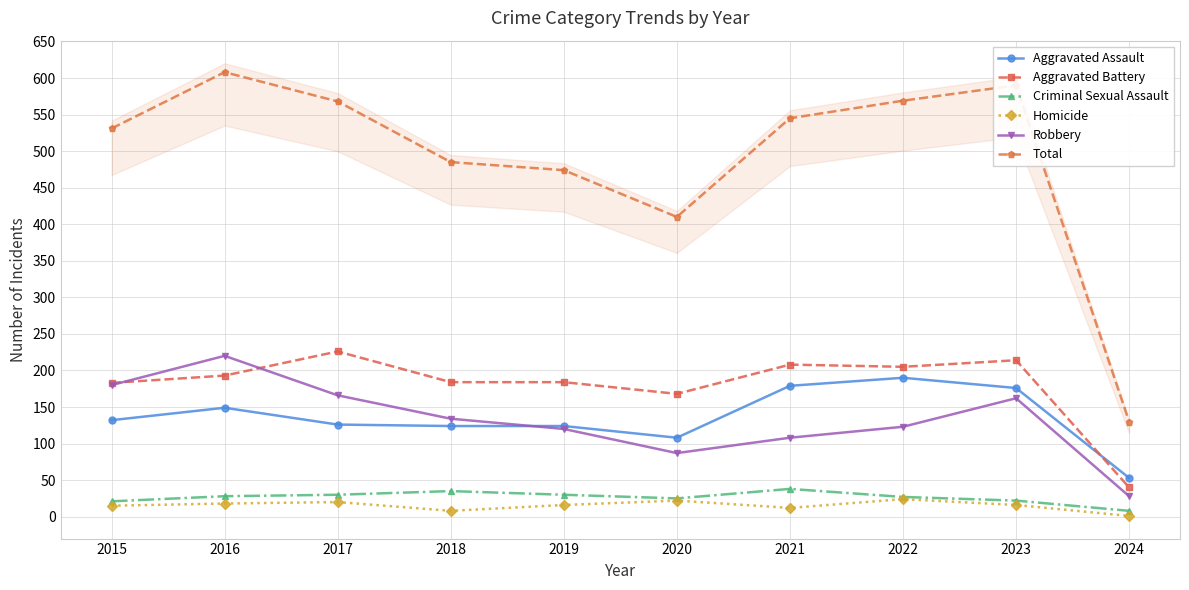

True or false: Criminal Sexual Assault and Robbery cross at least once.

False